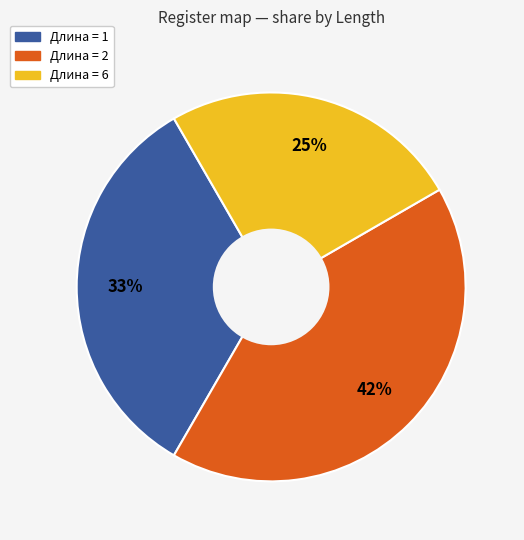

To the nearest percent, what is the difference between the largest and smallest slice percentages?

17%